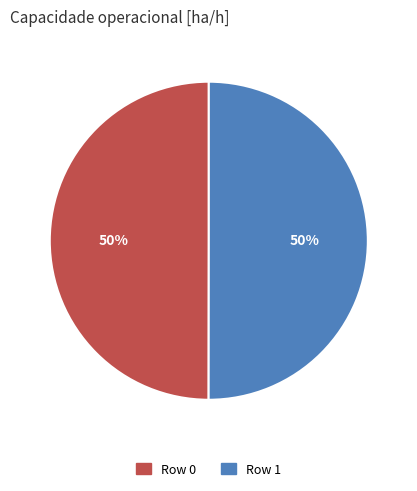

The Row 1 slice represents 50% of the pie. True or false?

True